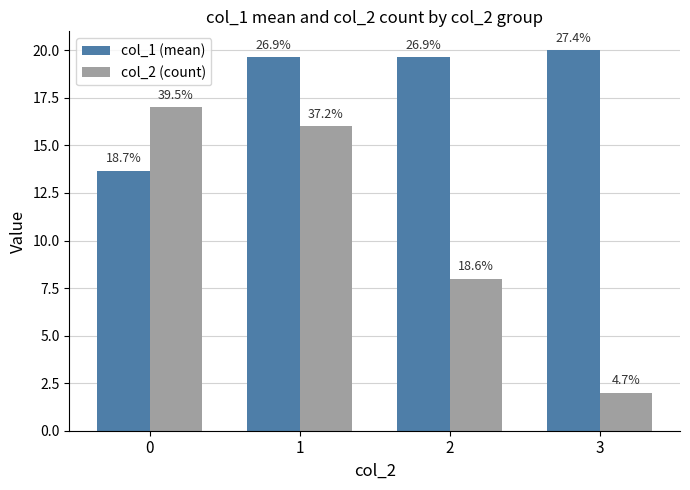

What is the minimum value shown in the chart?

2.0